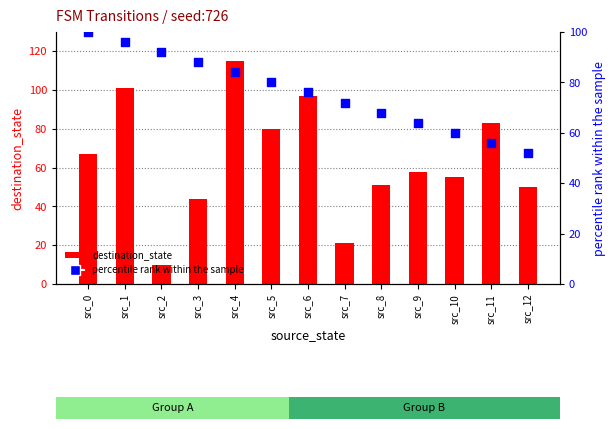

At which category is the sum across all series the highest?

src_4